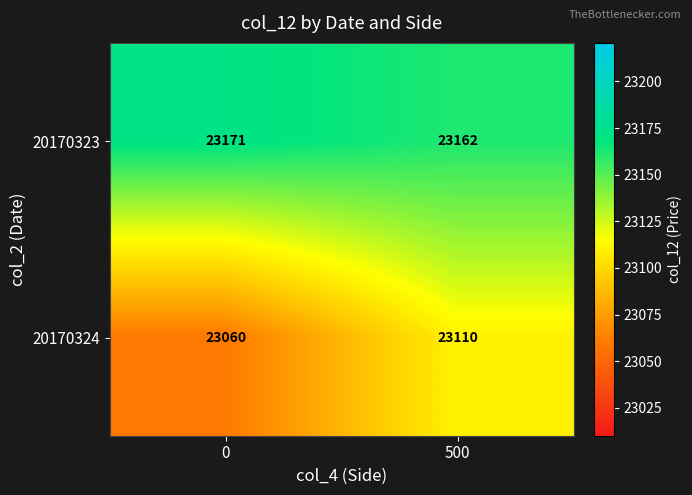

Reading left to right, extract all data points from this chart.

20170323: 23171	23162
20170324: 23060	23110